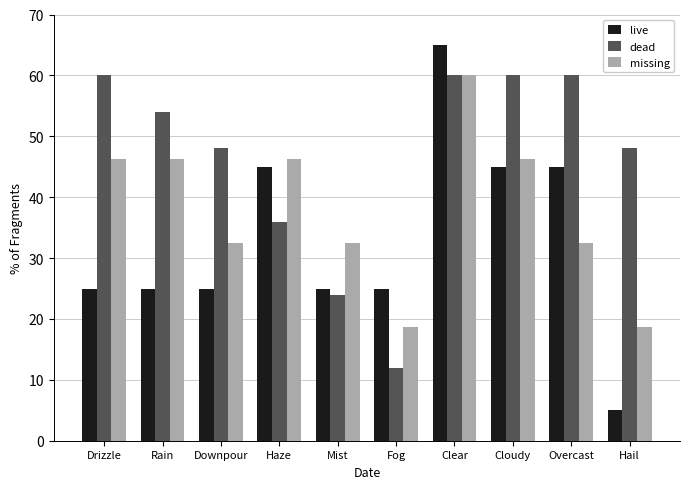

Which series has the widest spread of values?

live